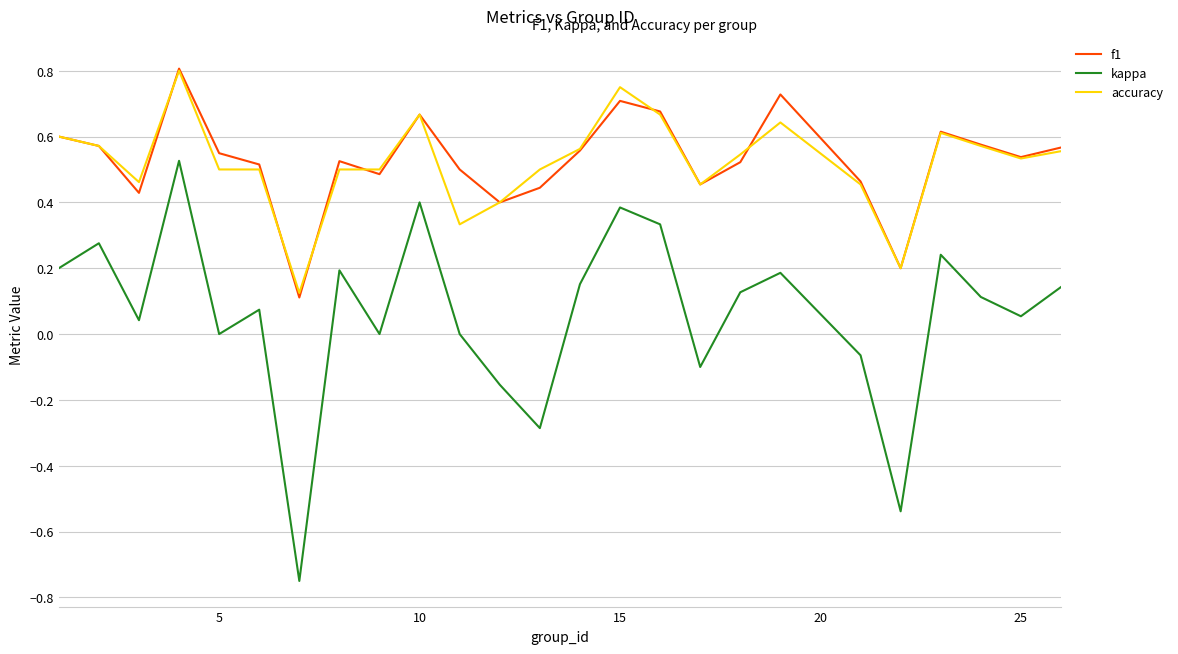

Which series has the widest spread of values?

kappa